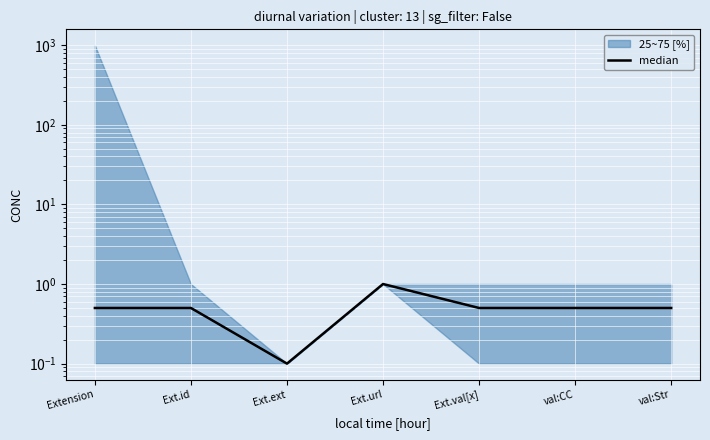

What is the difference between the maximum and minimum values?

0.9